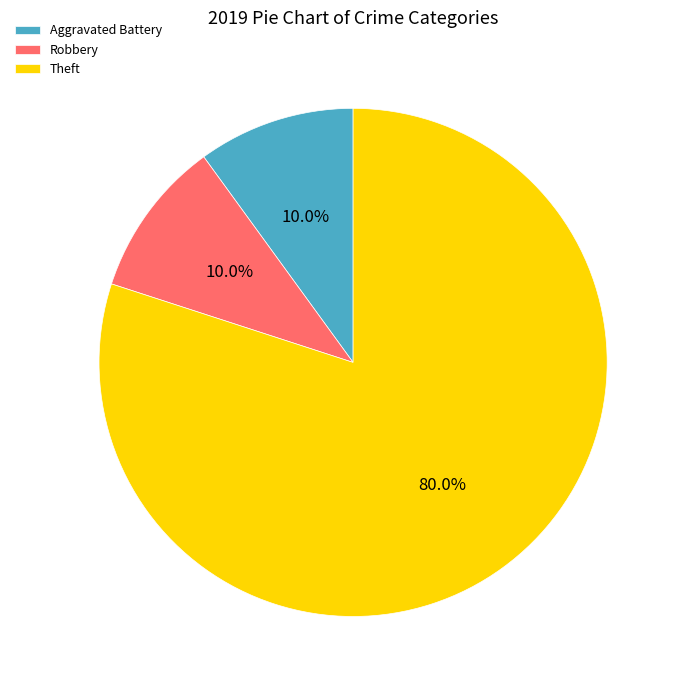

How many slices are in this pie chart?

3